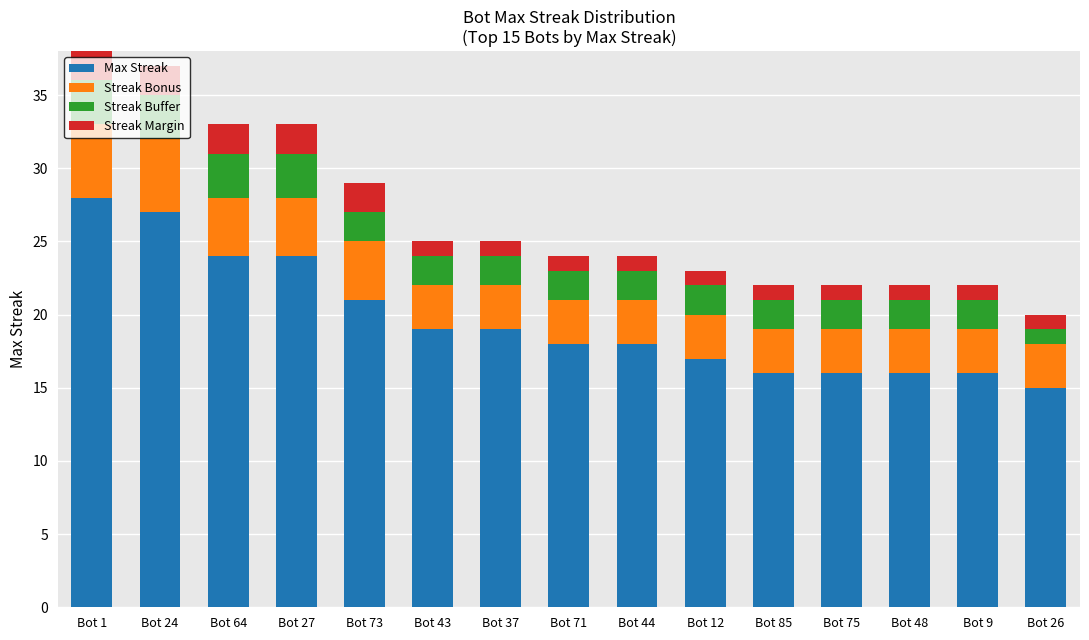

Are the bars grouped side by side (vs. stacked)?

No